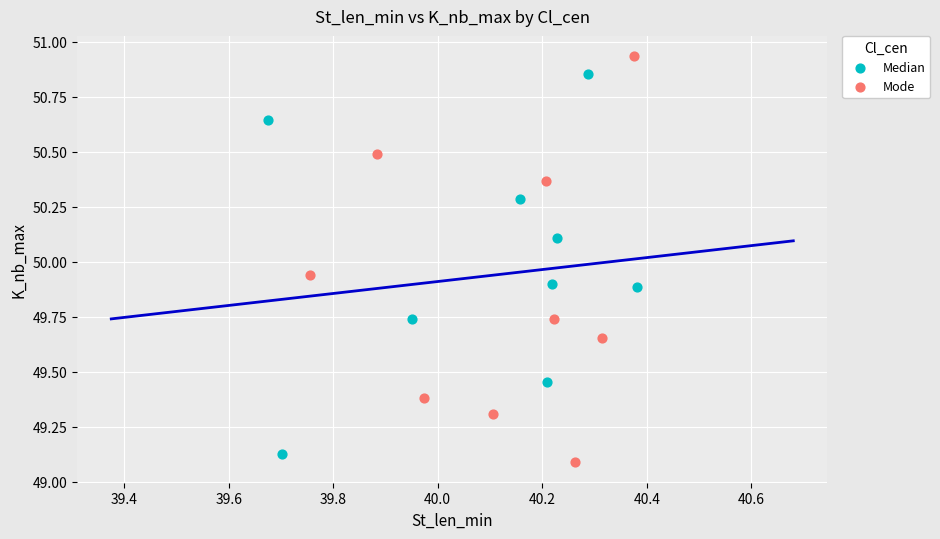

Which series has the largest Y range (max minus min)?

Mode